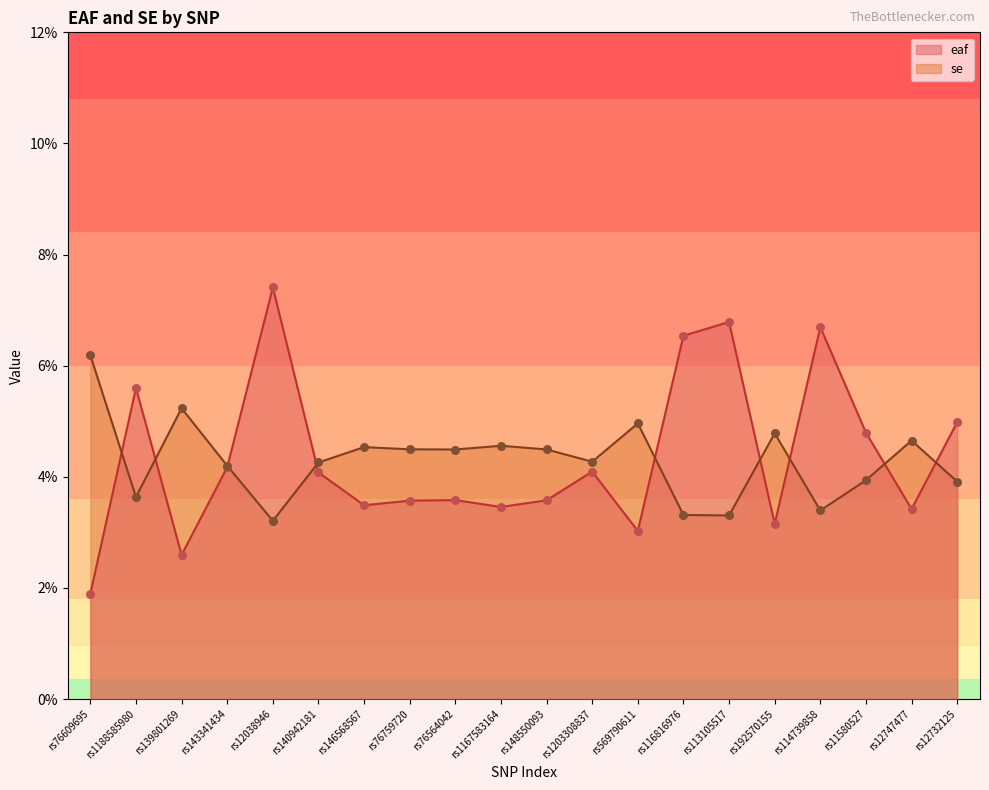

Which series has the largest total across all categories?

eaf